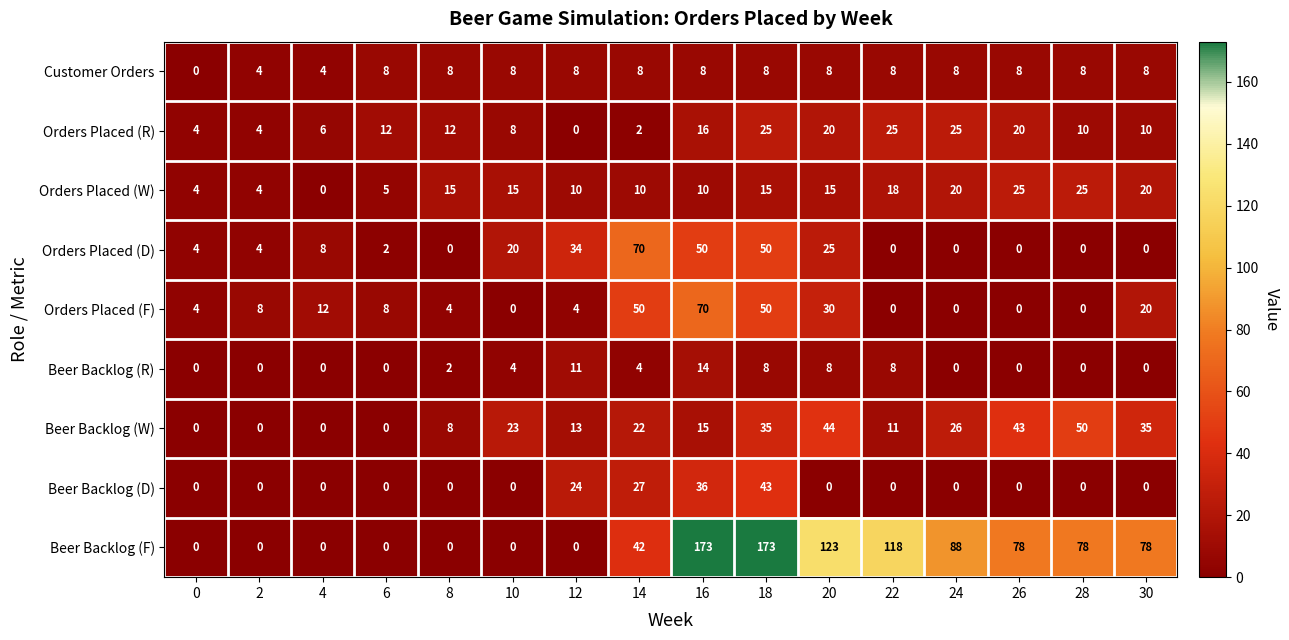

What is the difference between the Orders Placed (W) values at 26 and 24?

5